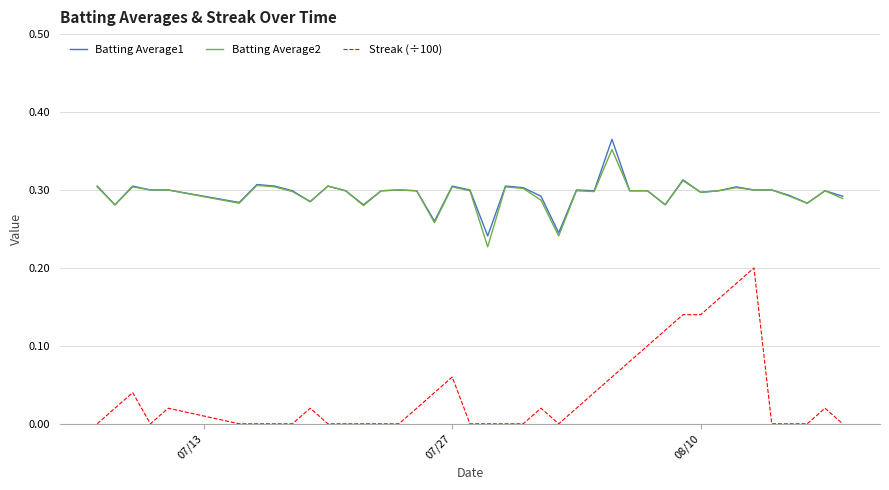

True or false: Streak (÷100) and Batting Average1 intersect in this chart.

False